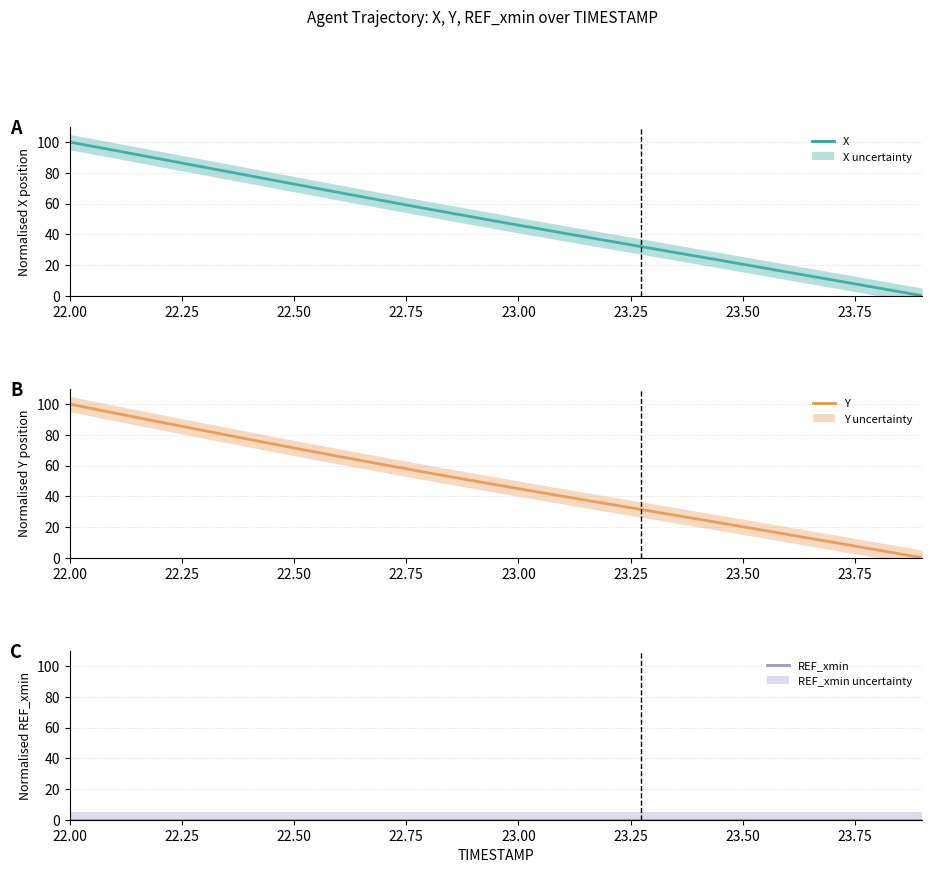

True or false: REF_xmin and Y cross at least once.

False